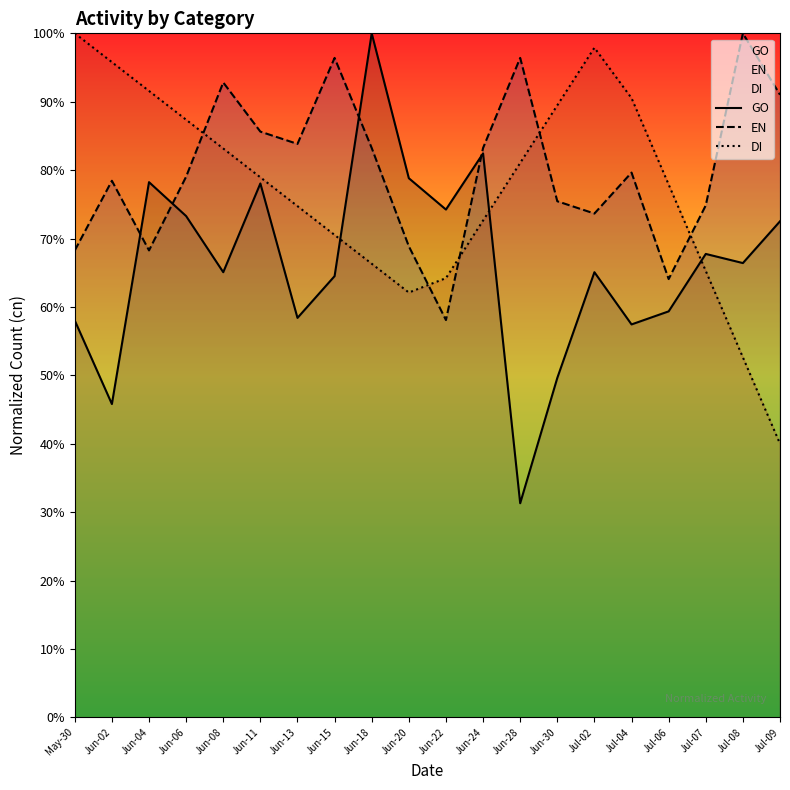

After their last crossing, which series has the higher values: EN or GO?

EN